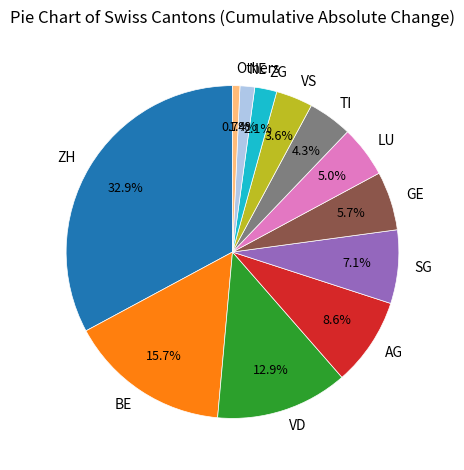

How many slices are in this pie chart?

12